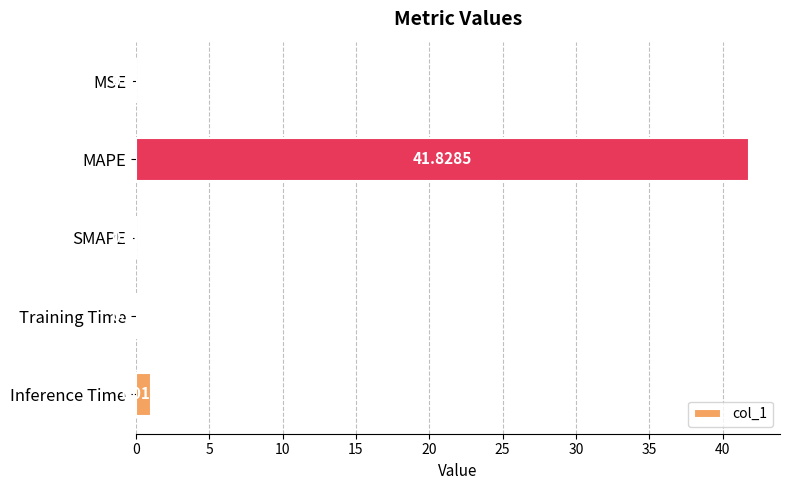

What is the sum of all values?

43.0